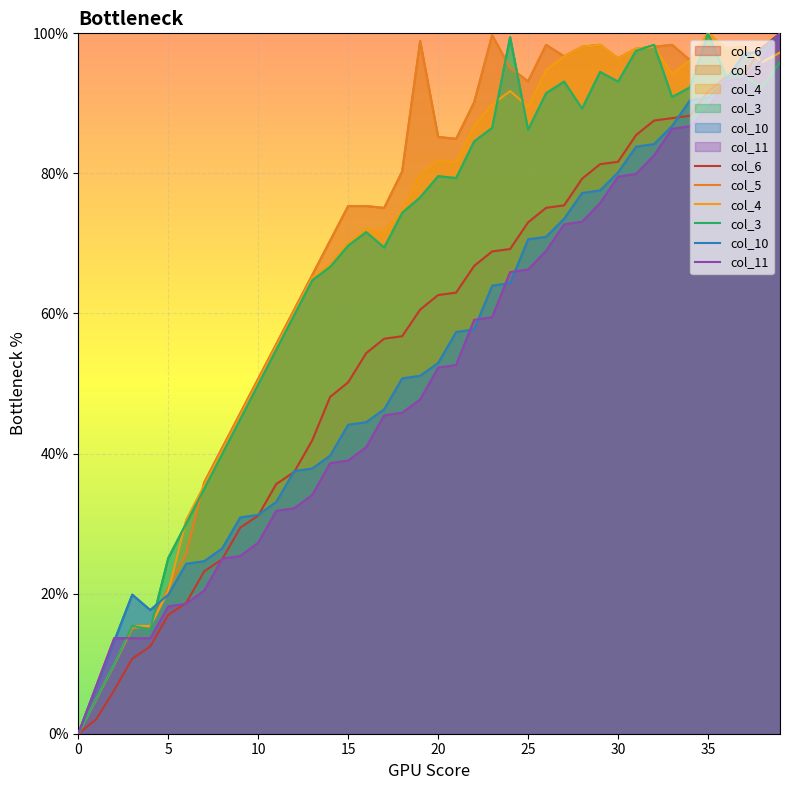

Which series has the largest range (max minus min)?

col_6